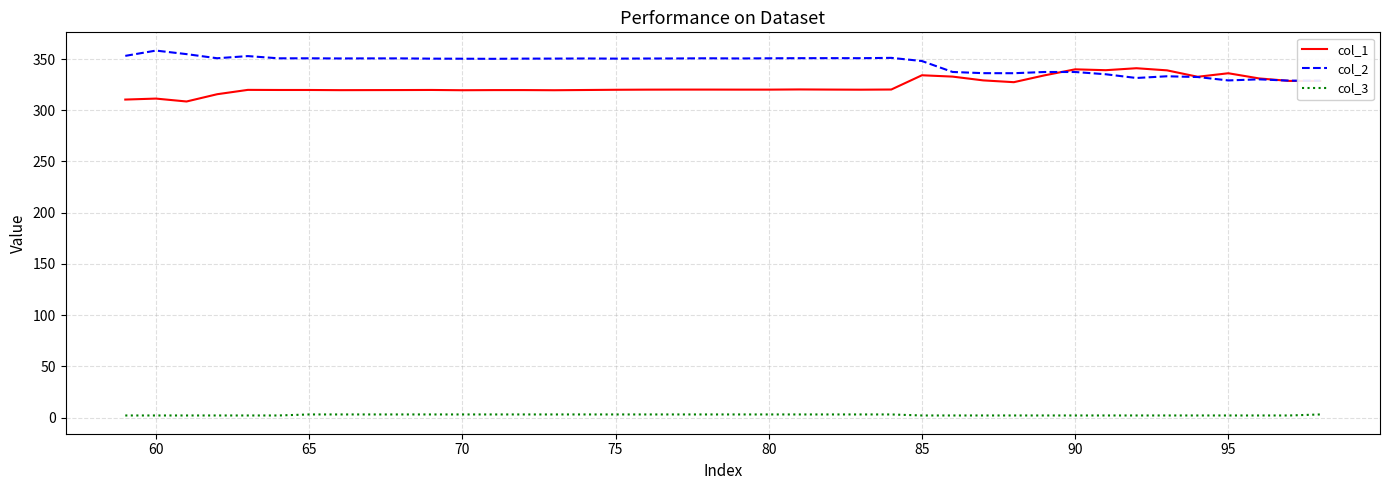

True or false: col_1 and col_3 intersect in this chart.

False